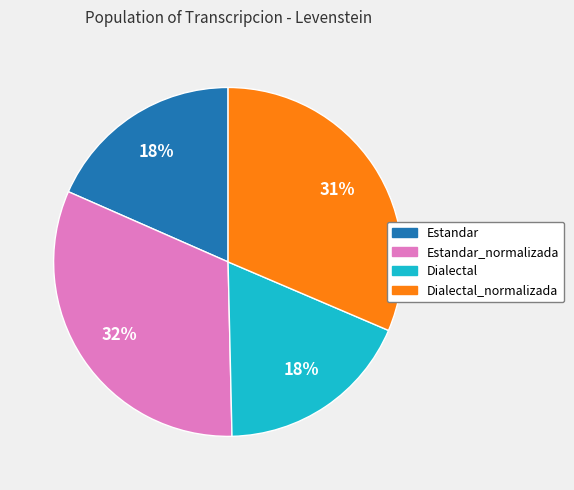

Does any single category account for the majority?

No